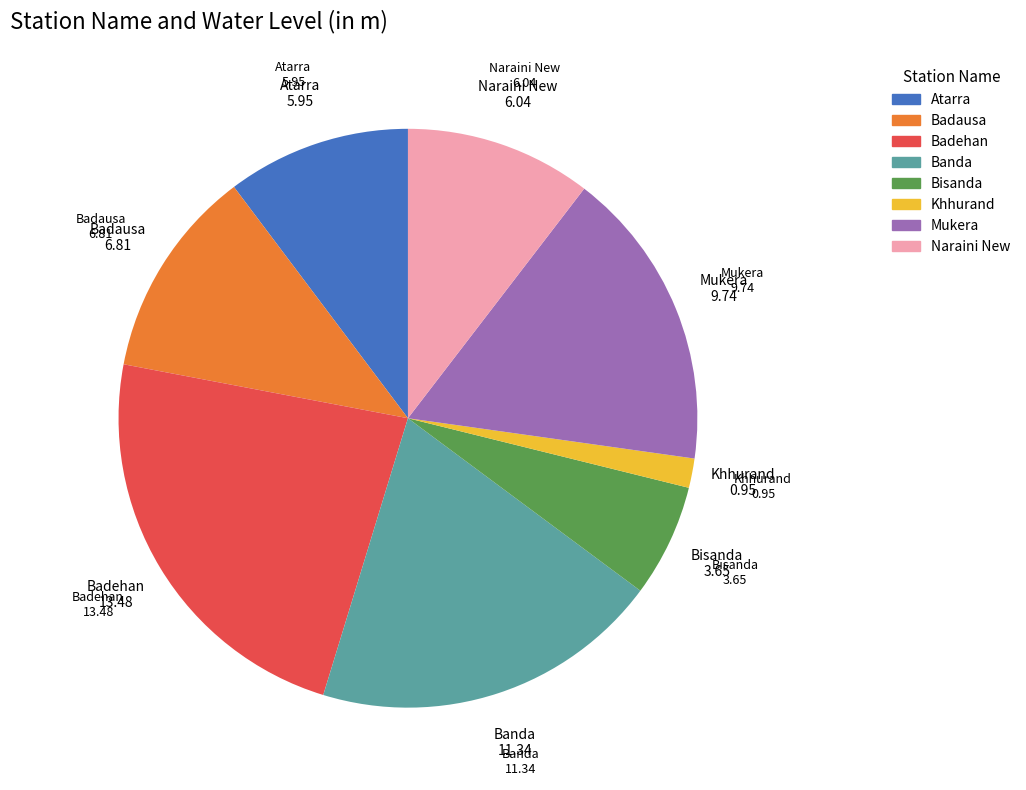

Count the number of slices in the pie.

8